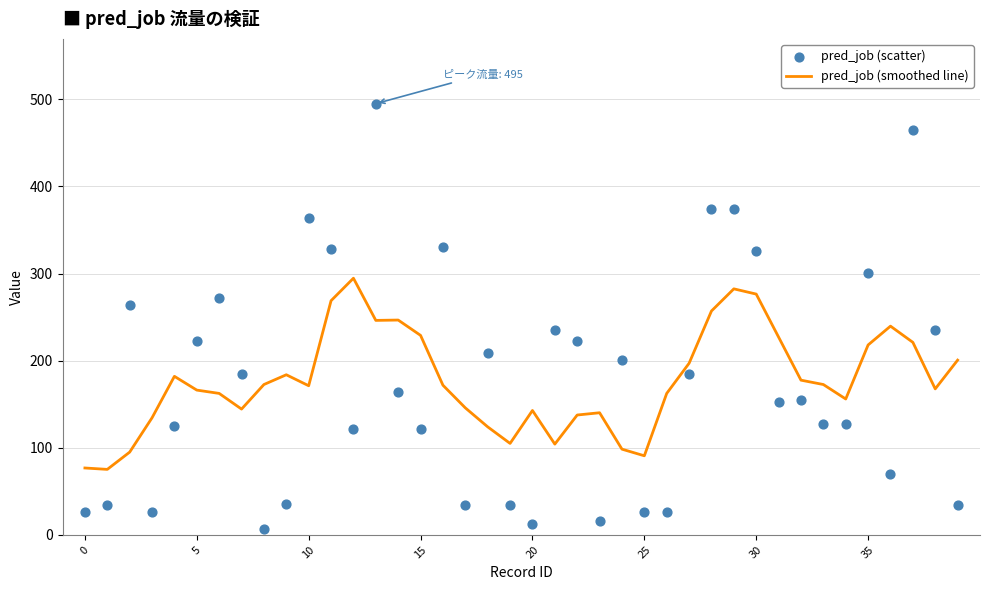

Which series contains the highest Y value?

pred_job (scatter)